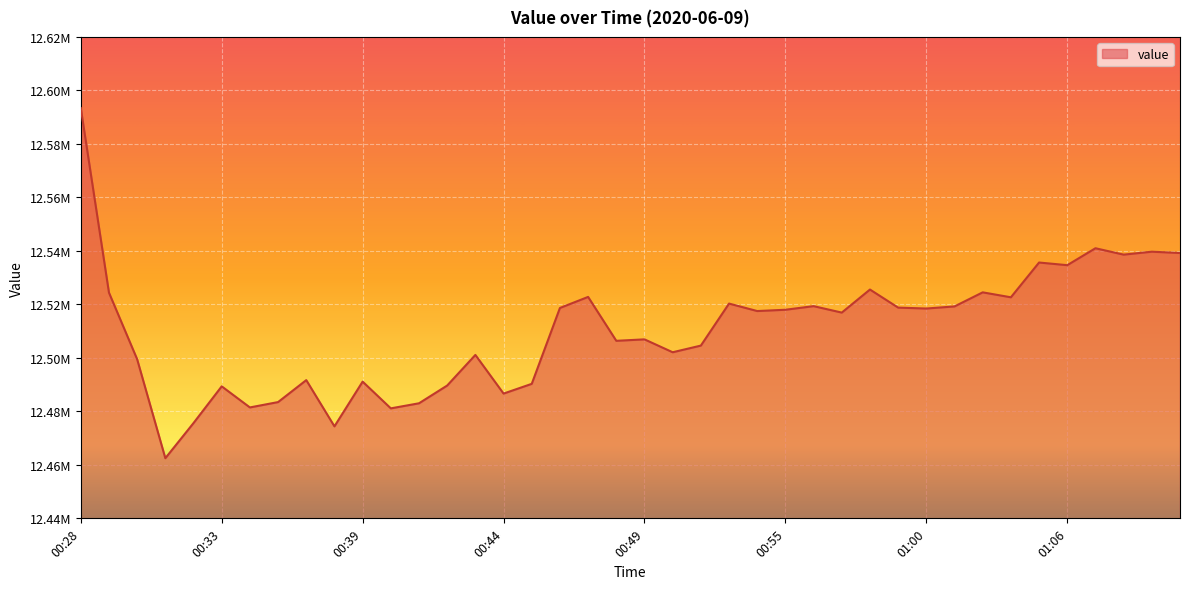

What is the label of the 28th point from the left?

00:57